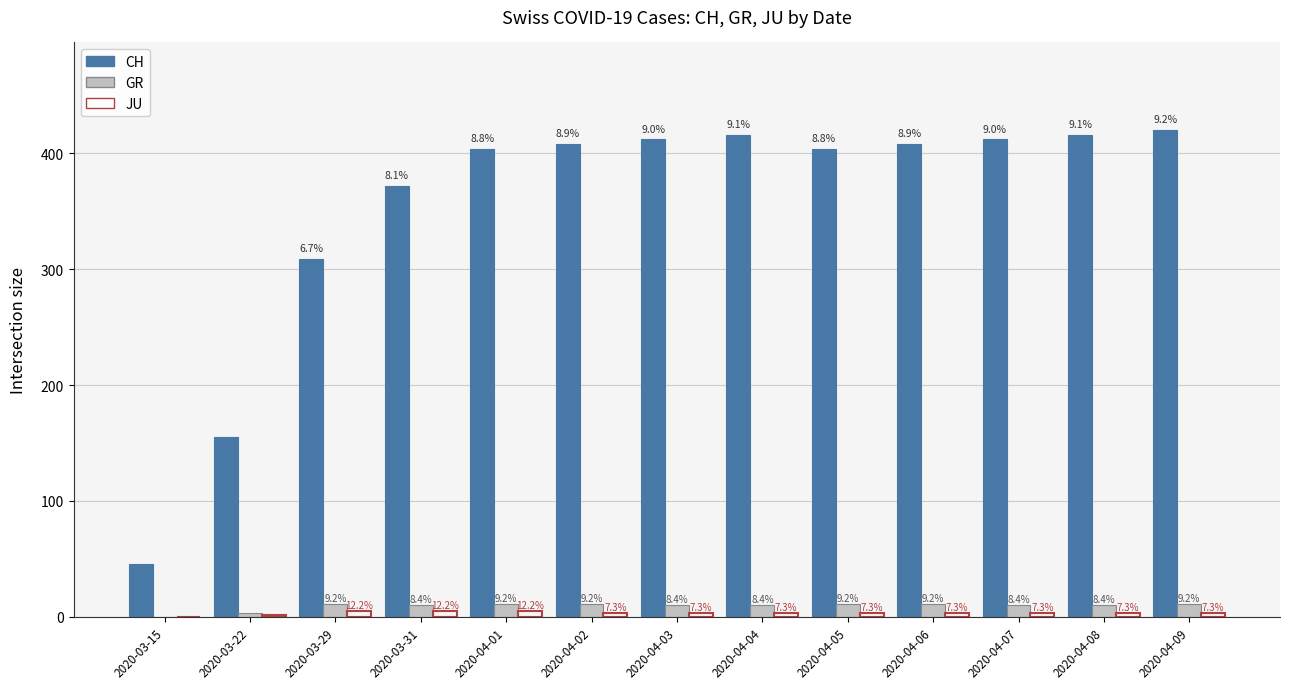

Rank the series by their maximum value, from lowest to highest.

JU, GR, CH